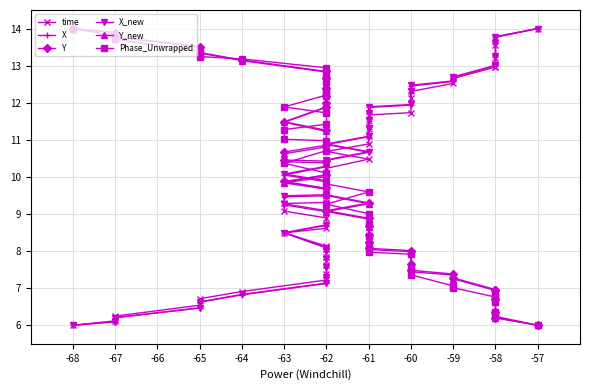

How many values in the X series exceed 10?

21